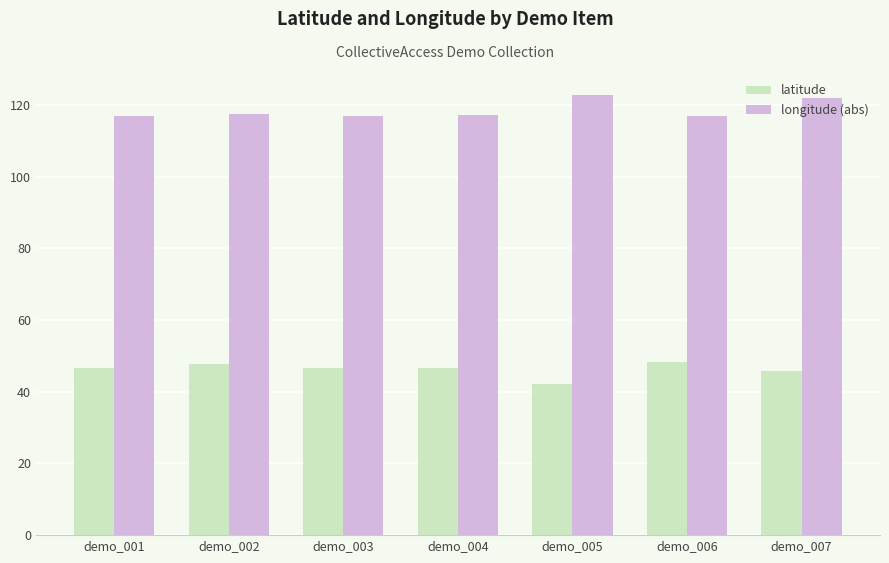

Does the chart contain any negative values?

No